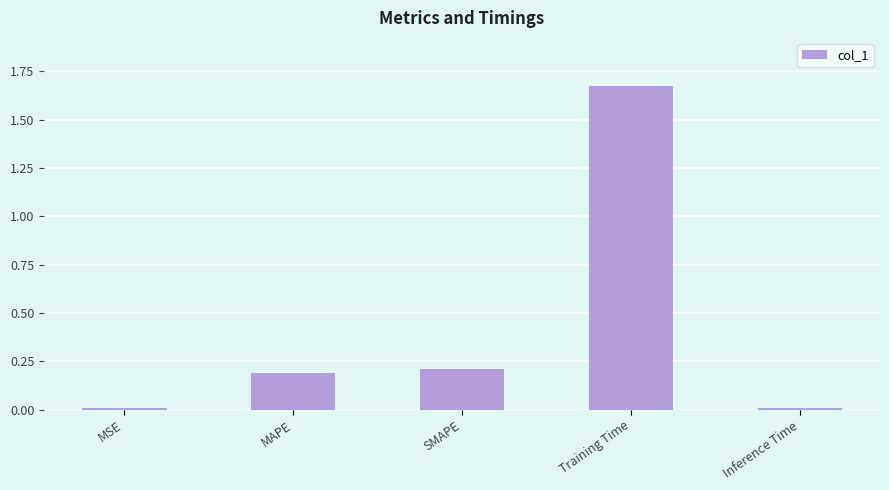

The value at MAPE is 0.2. True or false?

True